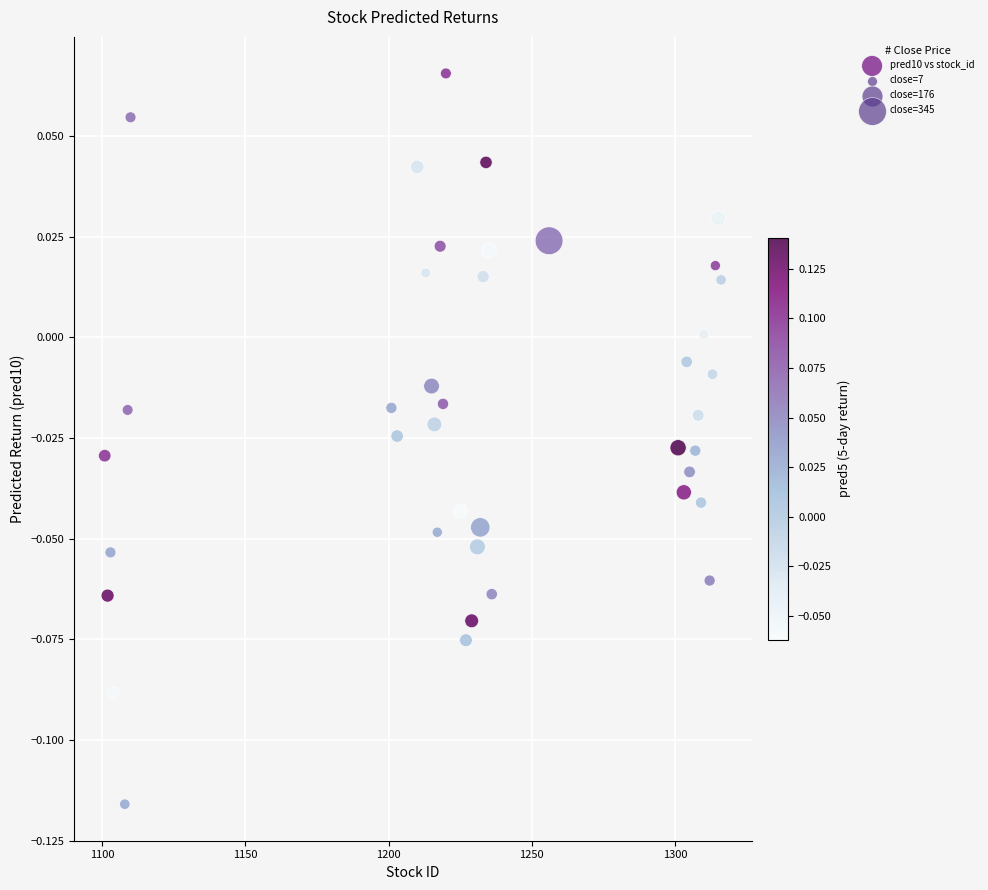

What is the range of X values (max minus min)?

215.0